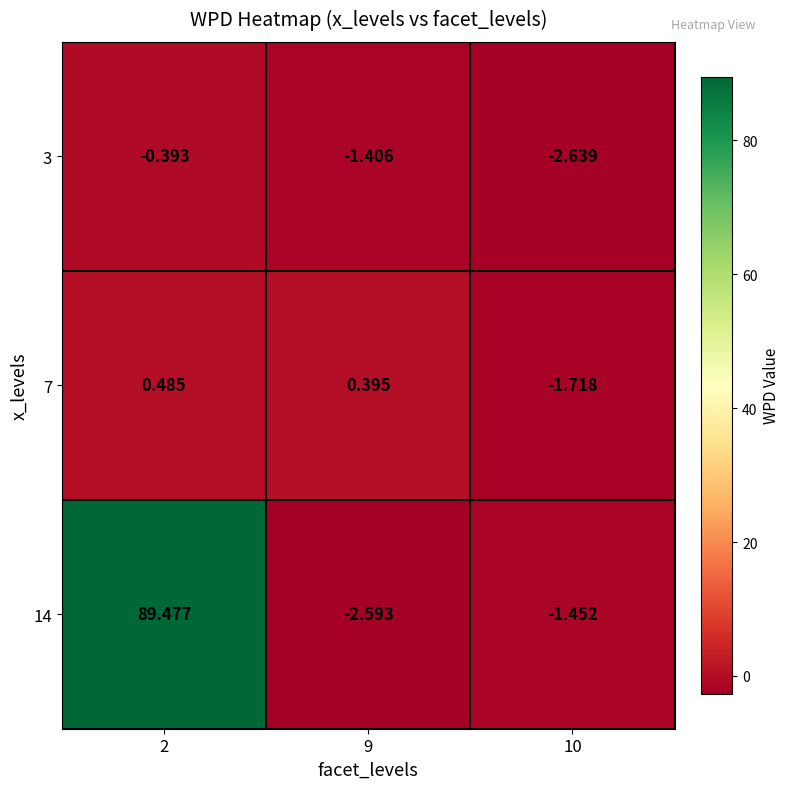

Between 10 and 9, which is larger?

9